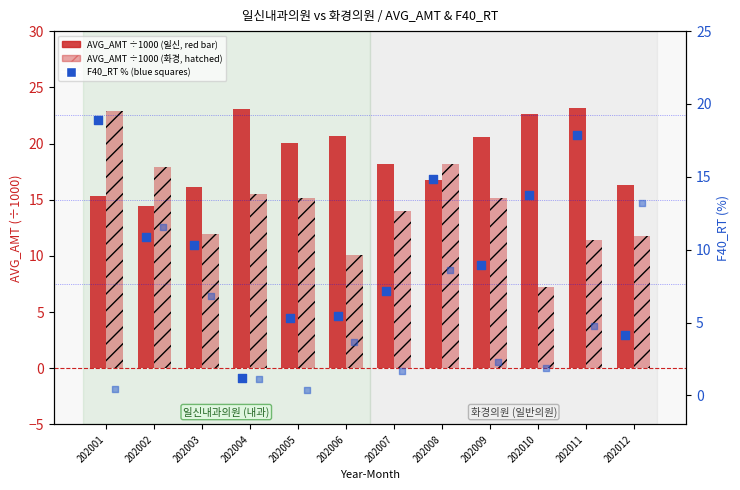

What is the total value across all series at 202004?

40.9